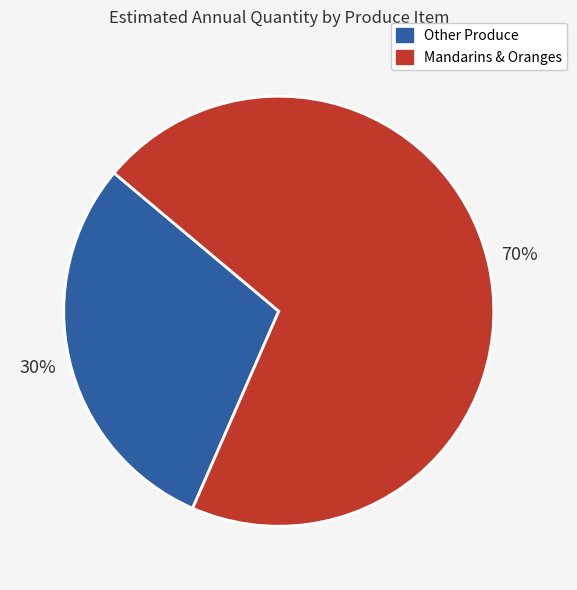

Rank the categories by value from lowest to highest.

Other Produce, Mandarins & Oranges